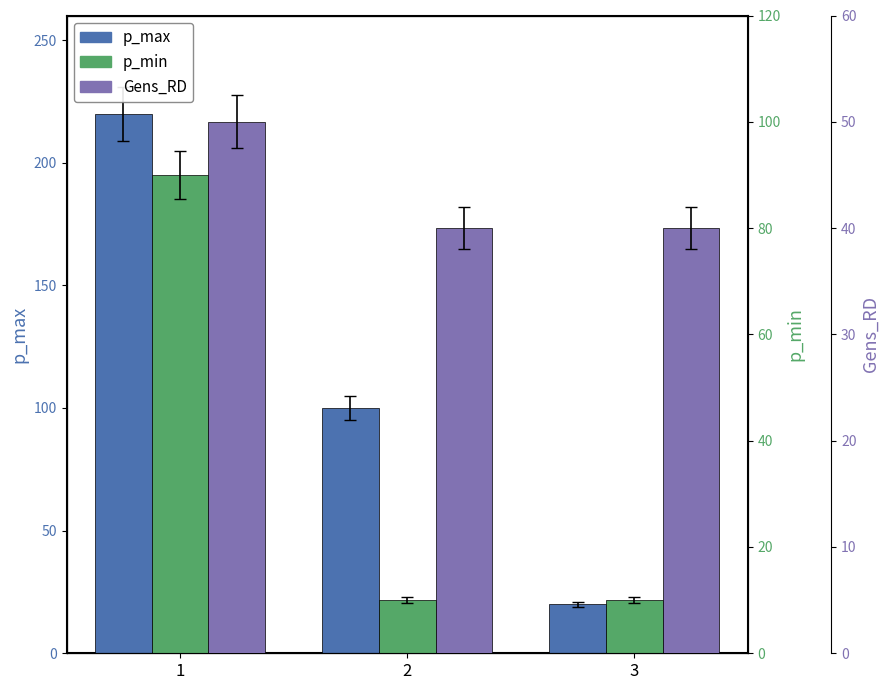

What is the difference between the maximum and minimum values in the Gens_RD series?

10